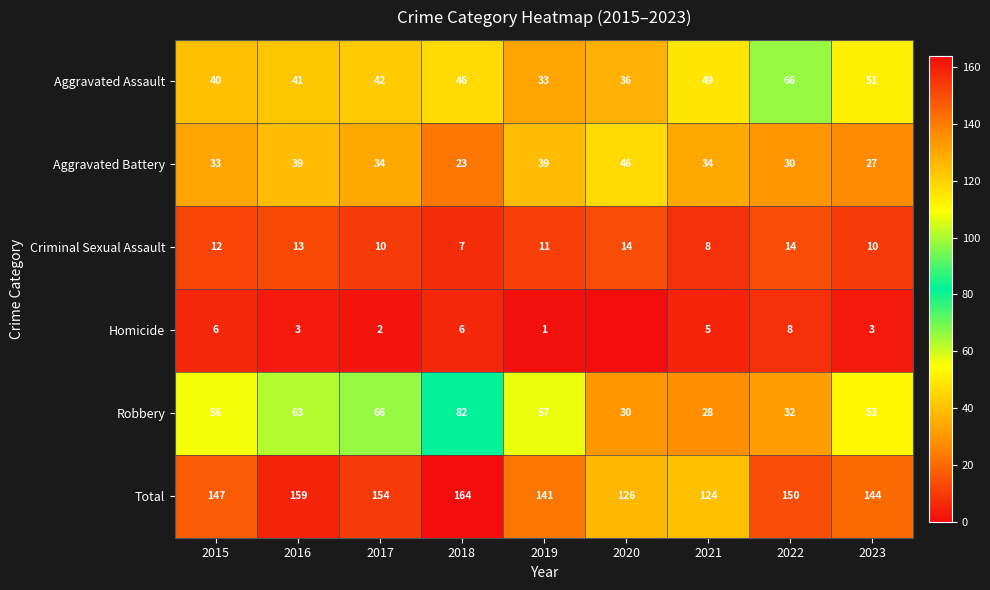

At 2017, list the series in order from largest to smallest.

Total, Robbery, Aggravated Assault, Aggravated Battery, Criminal Sexual Assault, Homicide